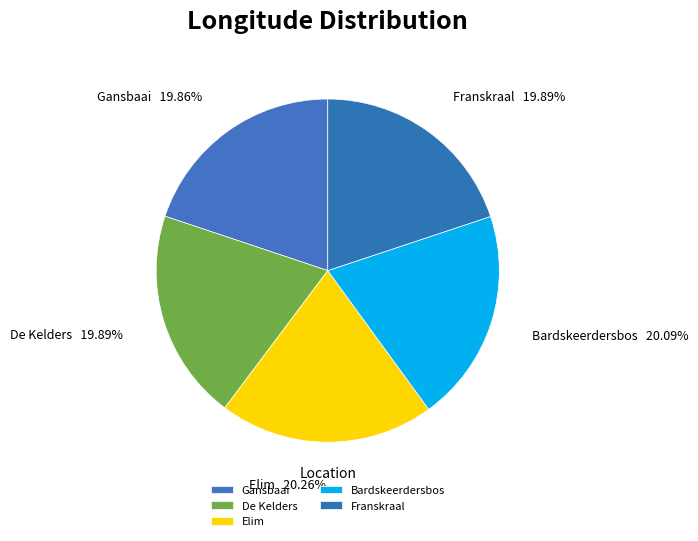

Approximately how many times larger is the value at De Kelders compared to Bardskeerdersbos?

1.0